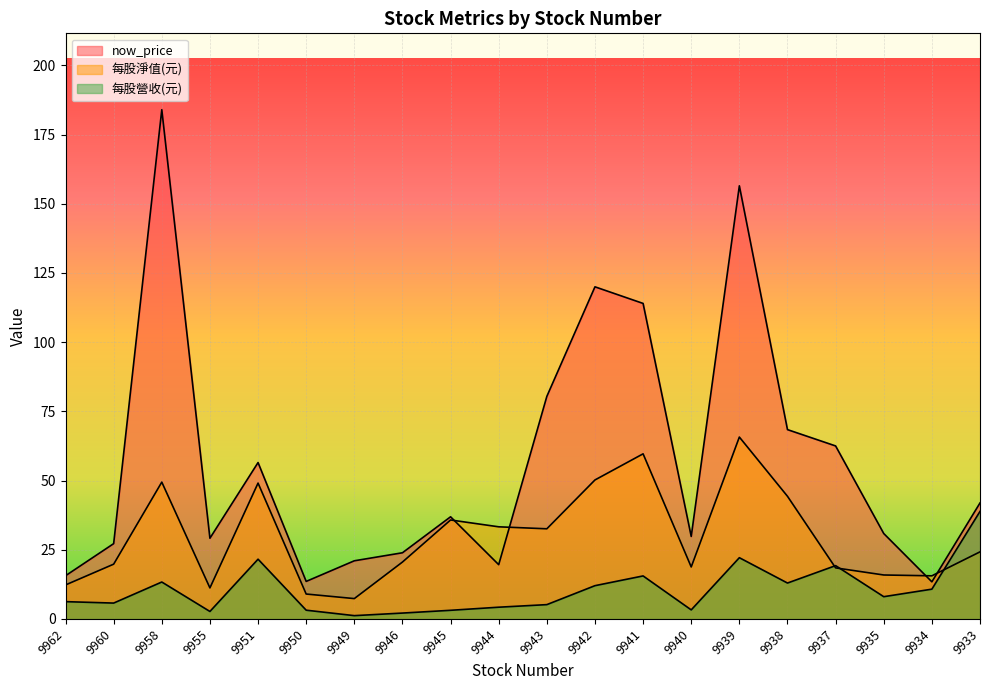

Where is the first local minimum for now_price?

9955